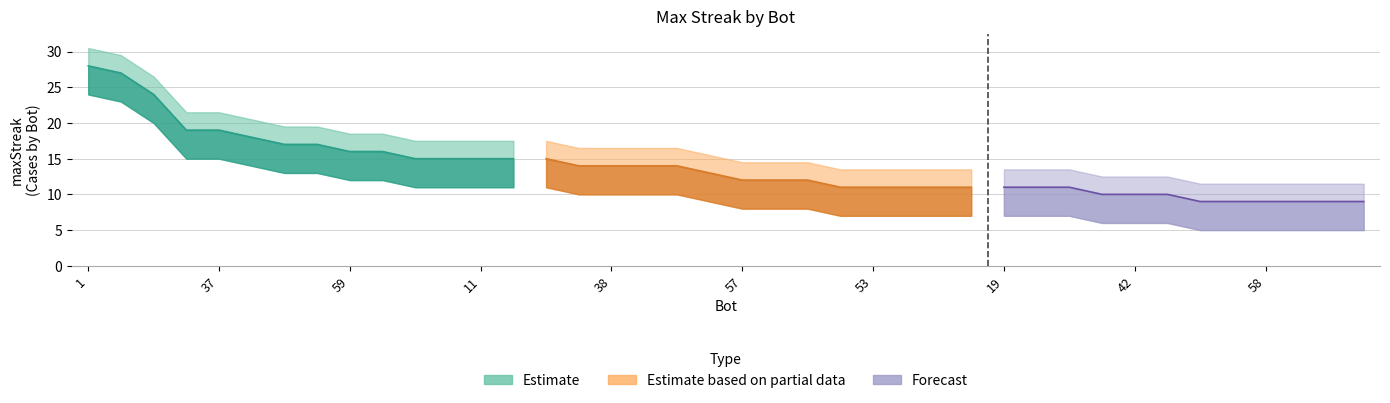

What position from the left is 50?

38